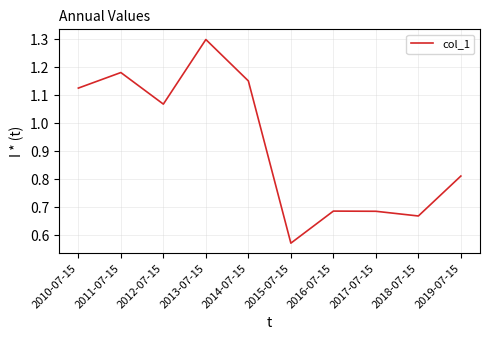

What is the difference between the second highest and second lowest values?

0.5